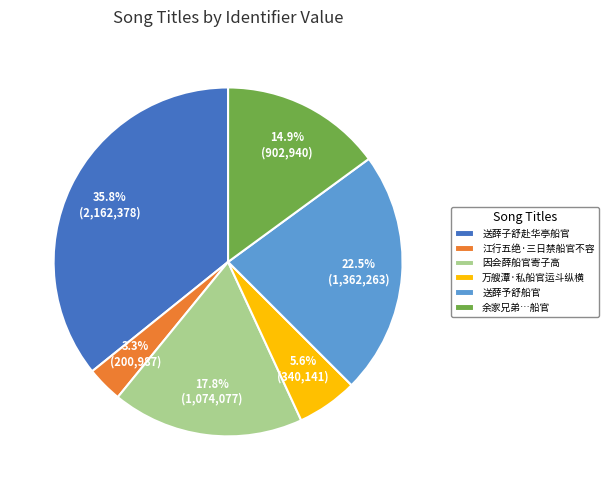

To the nearest percent, what percentage of the pie is 江行五绝·三日禁船官不容?

3%